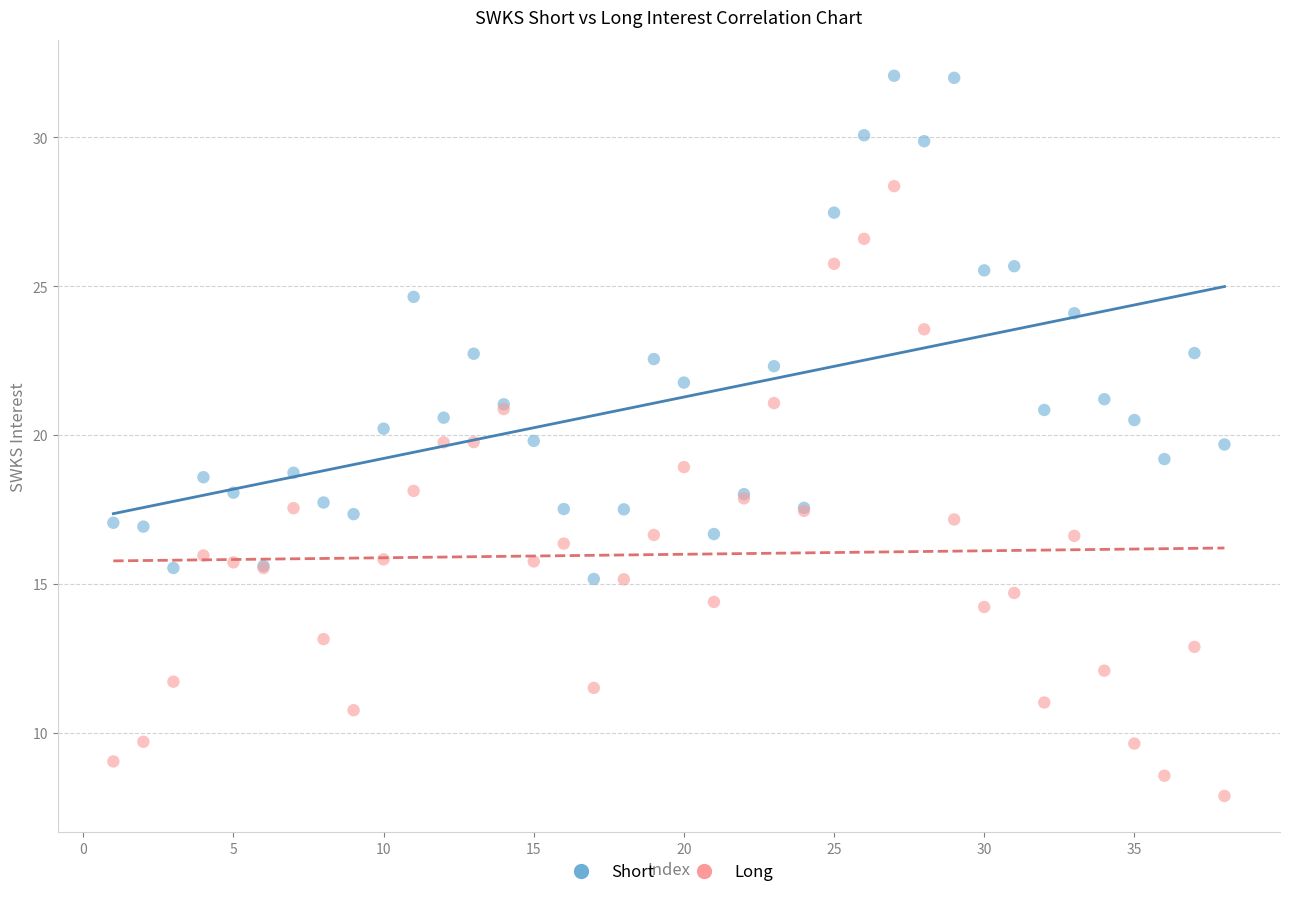

Which series contains the lowest Y value?

Long